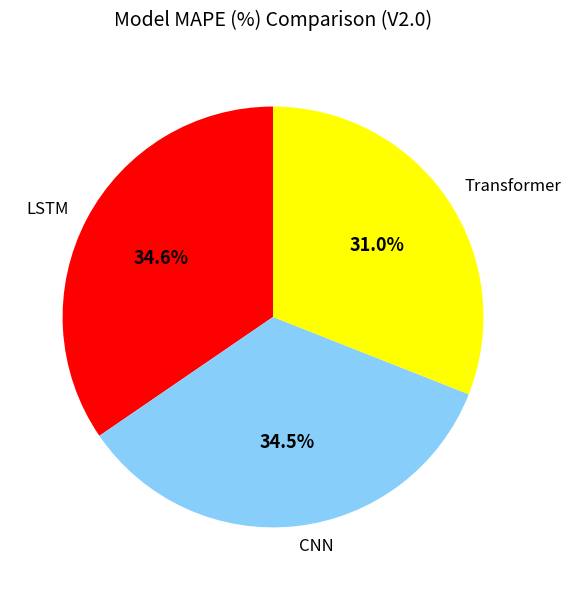

Which slice is the smallest?

Transformer